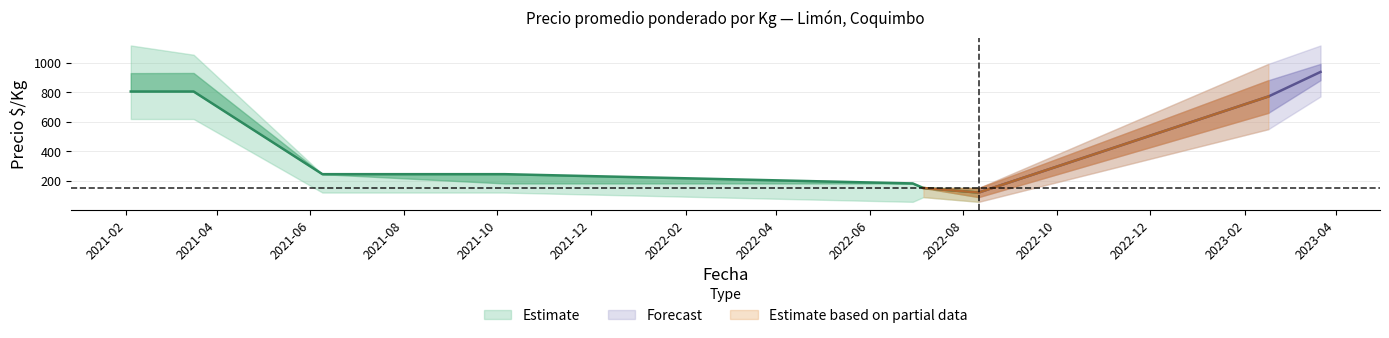

Where does the Precio max series first go above 244?

2021-02